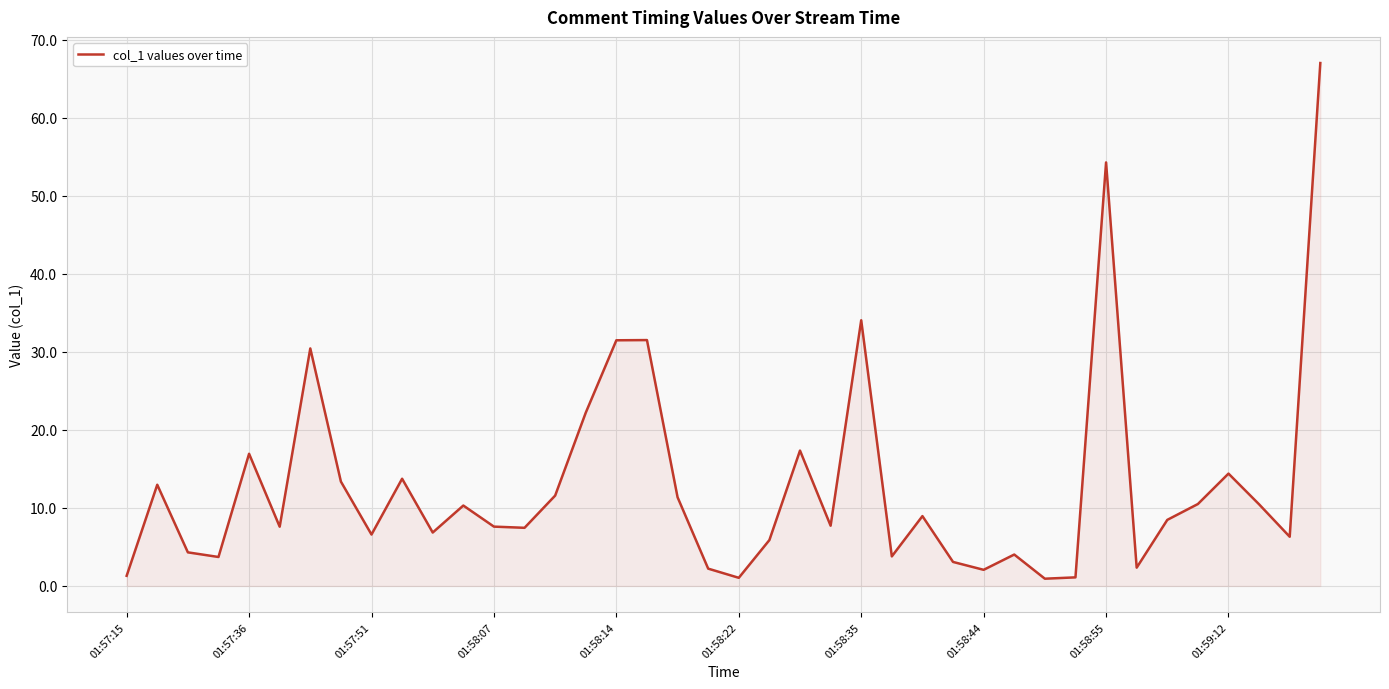

What is the difference between the maximum and minimum values?

66.1